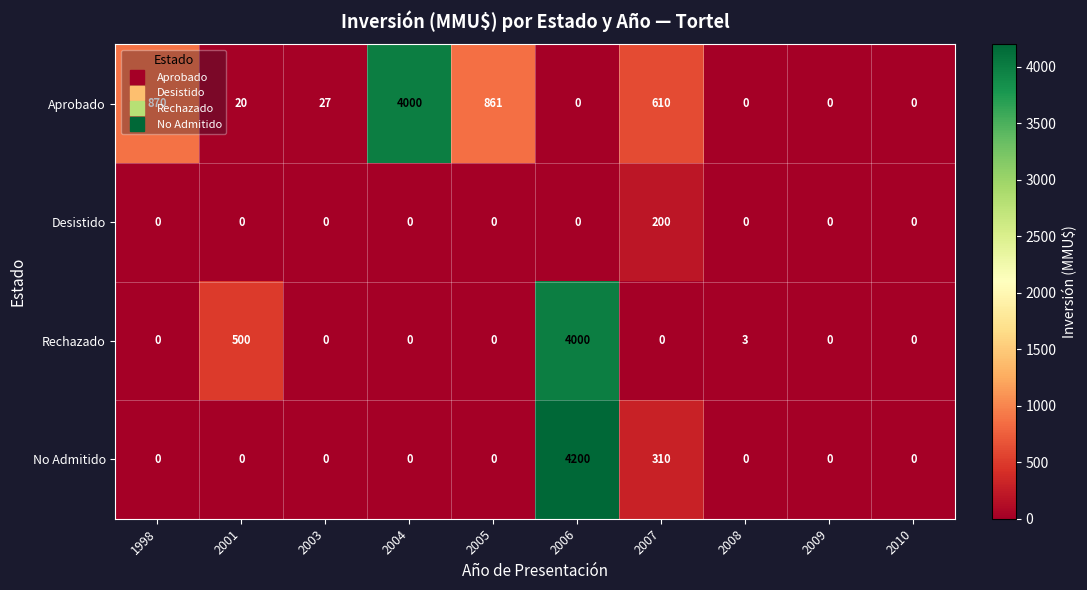

The Rechazado series shows 2039 at 2010. True or false?

False